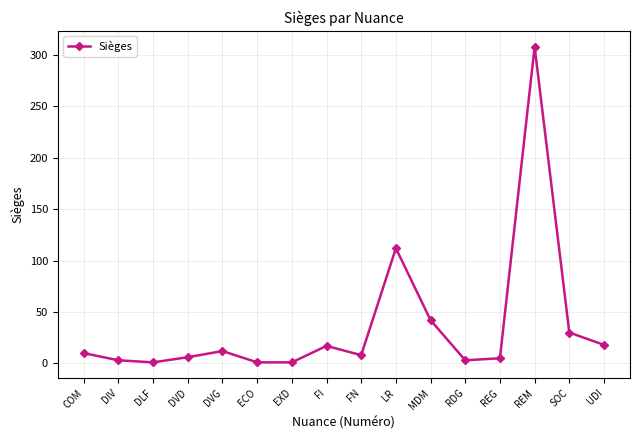

What is the greatest value displayed?

308